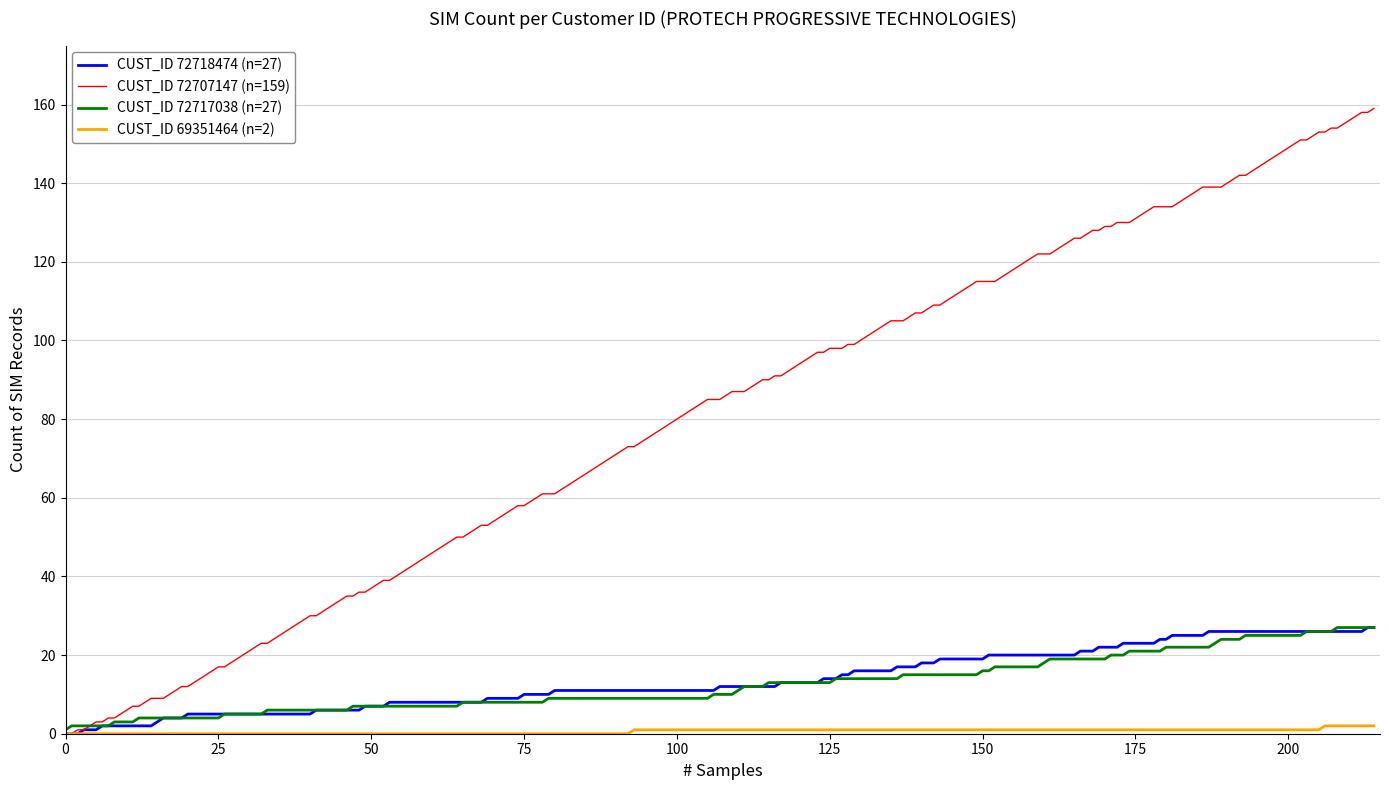

Which series has the largest range (max minus min)?

CUST_ID 72707147 (n=159)